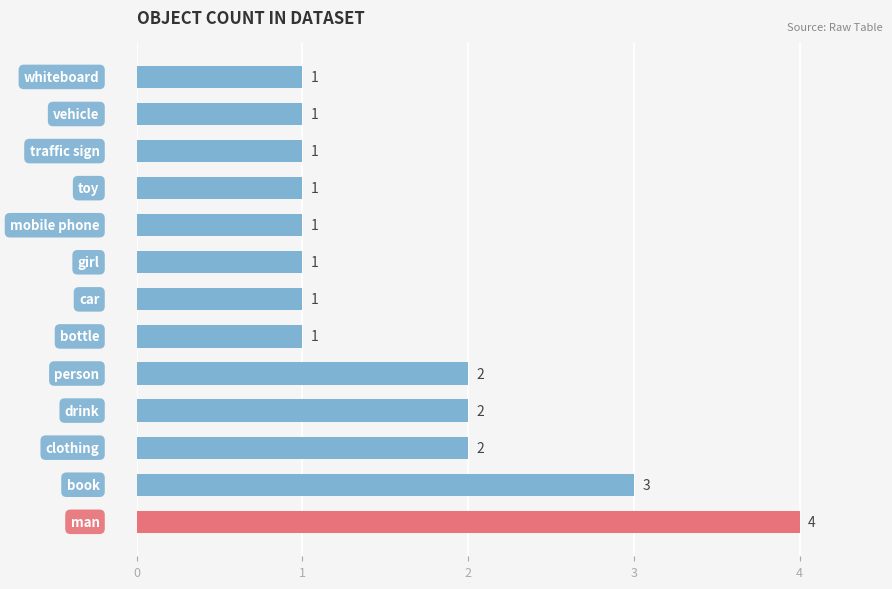

What is the greatest value displayed?

4